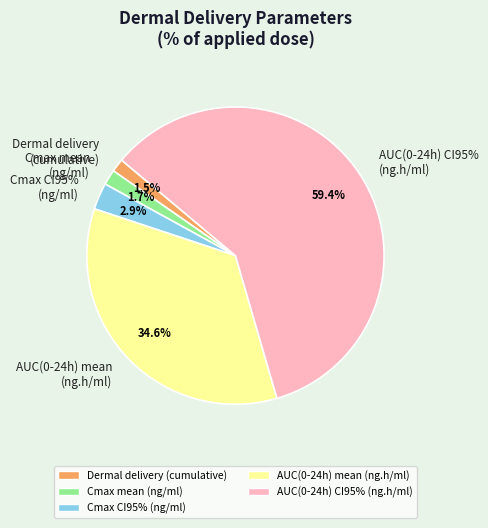

How many slices are in this pie chart?

5